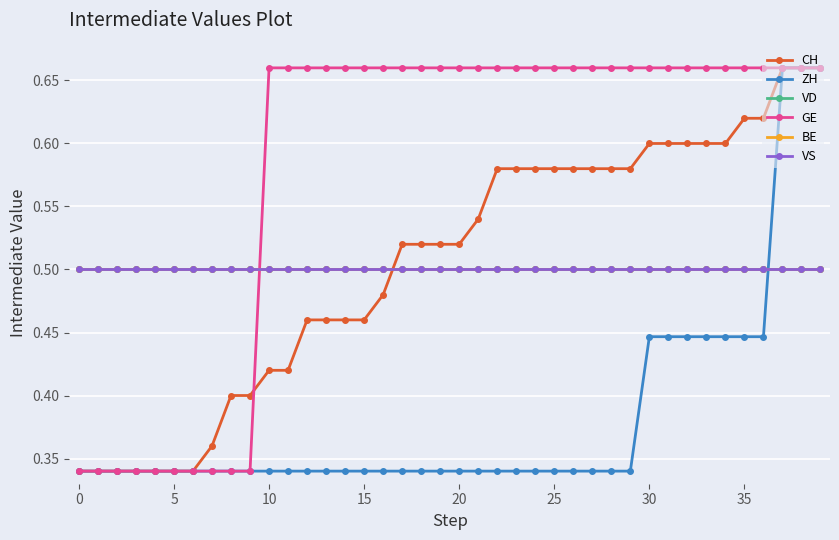

What is the difference between the maximum and second lowest values in the CH series?

0.3